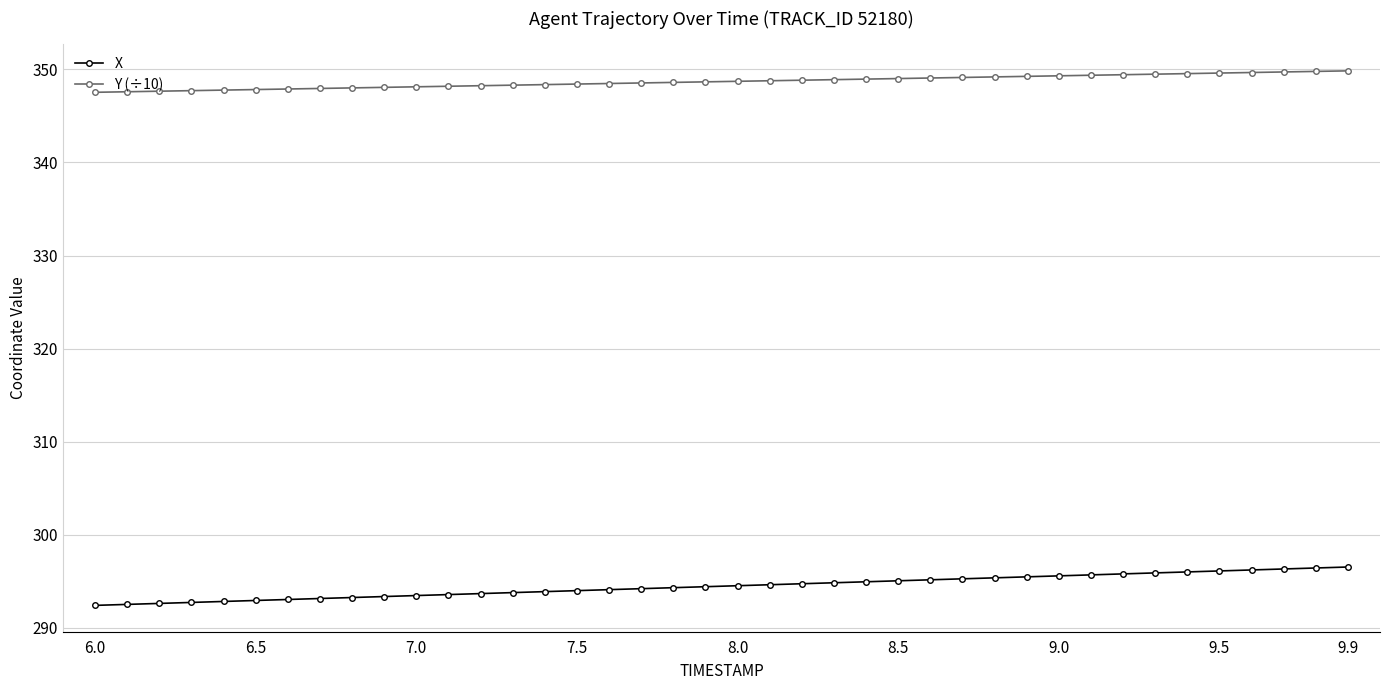

Rank the series by their average value, from highest to lowest.

Y (÷10), X